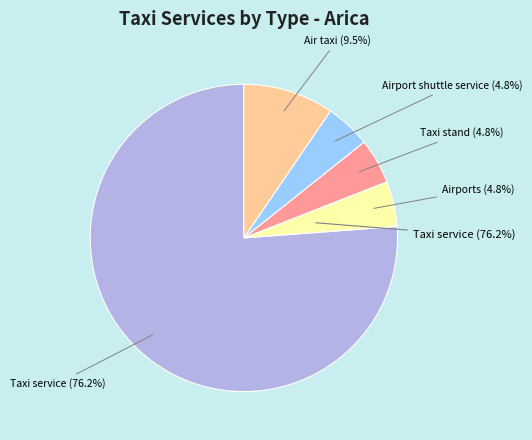

What is the ratio of the value at Taxi service to the value at Air taxi?

8.0